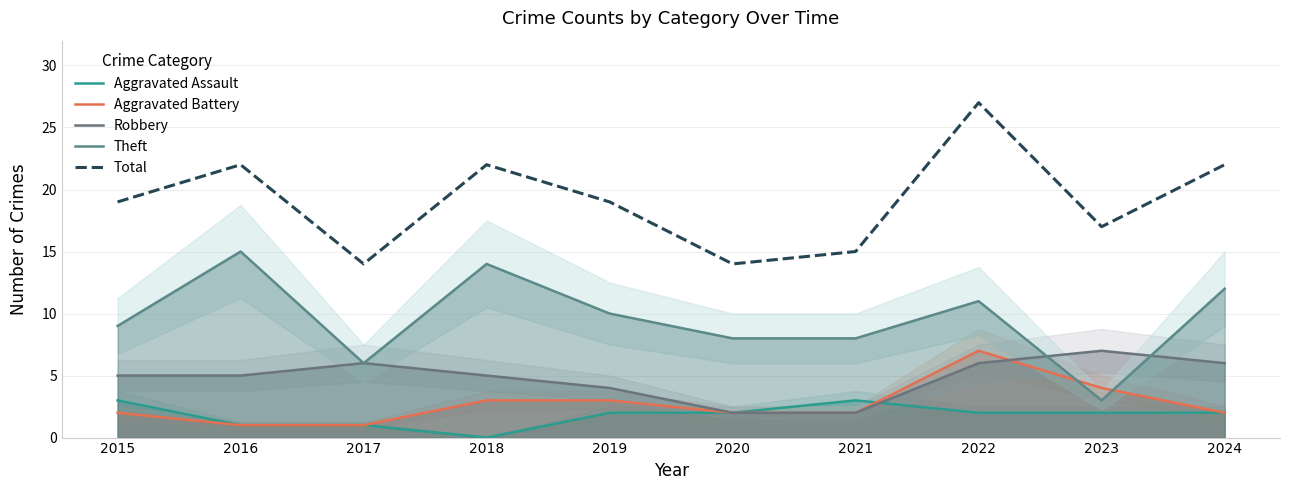

At 2018, list the series in order from smallest to largest.

Aggravated Assault, Aggravated Battery, Robbery, Theft, Total